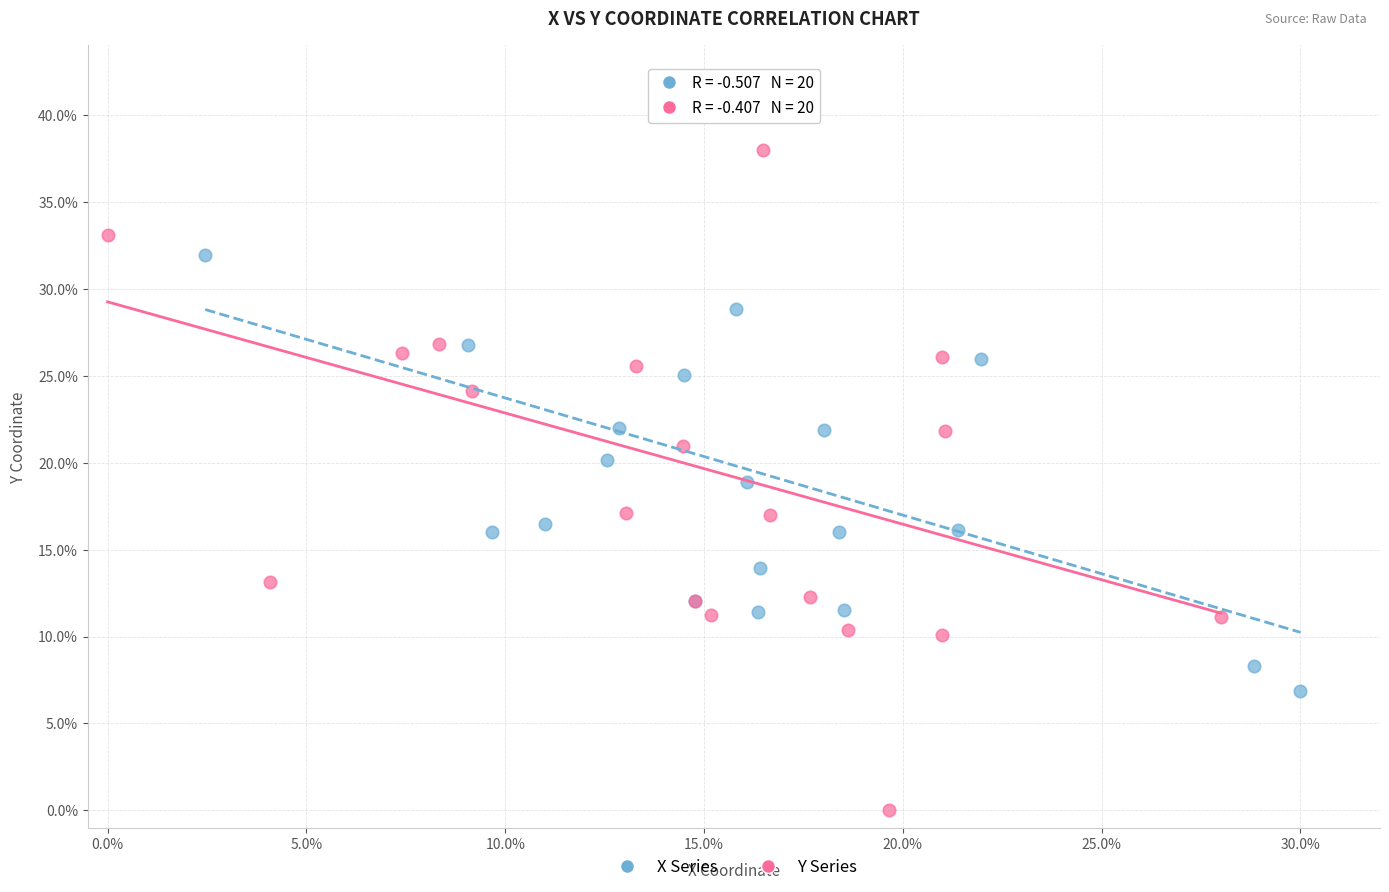

Which series has the largest Y range (max minus min)?

Y Series